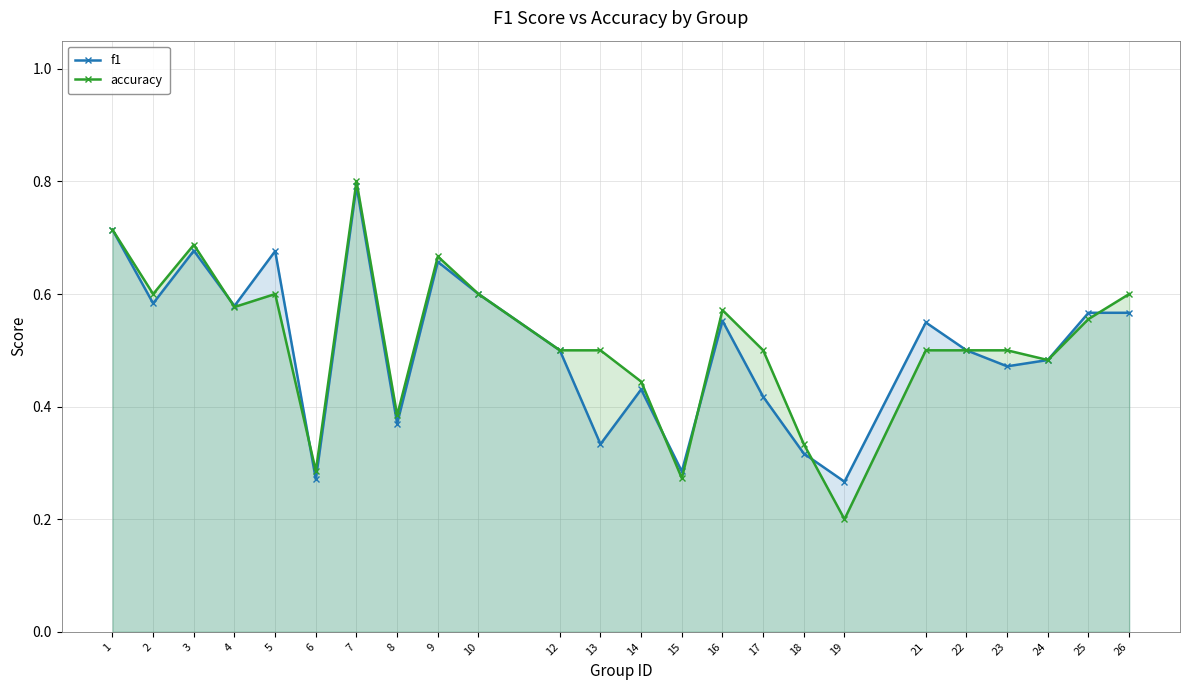

What is the difference between the f1 values at 5 and 22?

0.2